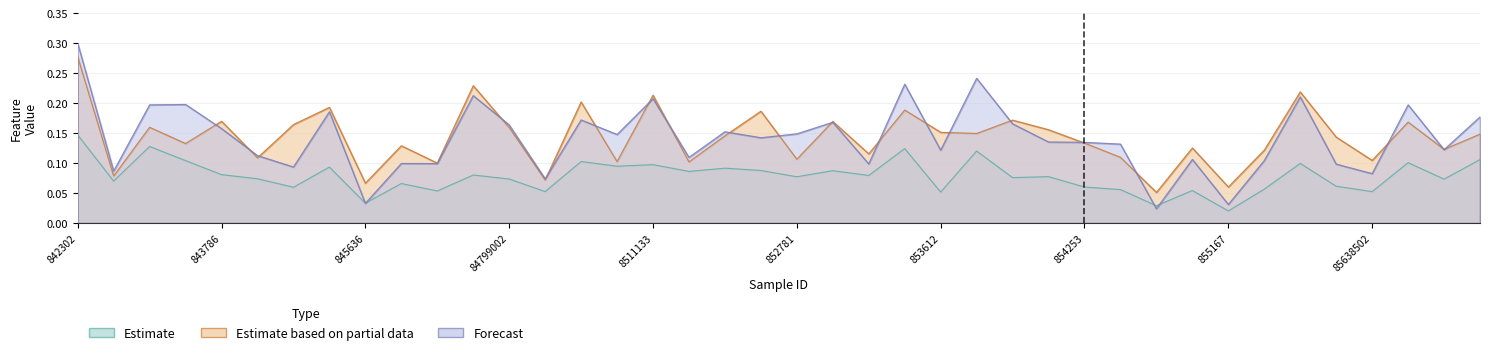

Reading left to right, what are all the values shown in this chart?

concave.points_mean: 0.1	0.1	0.1	0.1	0.1	0.1	0.1	0.1	0.0	0.1	0.1	0.1	0.1	0.1	0.1	0.1	0.1	0.1	0.1	0.1	0.1	0.1	0.1	0.1	0.1	0.1	0.1	0.1	0.1	0.1	0.0	0.1	0.0	0.1	0.1	0.1	0.1	0.1	0.1	0.1
compactness_mean: 0.3	0.1	0.2	0.1	0.2	0.1	0.2	0.2	0.1	0.1	0.1	0.2	0.2	0.1	0.2	0.1	0.2	0.1	0.1	0.2	0.1	0.2	0.1	0.2	0.2	0.1	0.2	0.2	0.1	0.1	0.1	0.1	0.1	0.1	0.2	0.1	0.1	0.2	0.1	0.1
concavity_mean: 0.3	0.1	0.2	0.2	0.2	0.1	0.1	0.2	0.0	0.1	0.1	0.2	0.2	0.1	0.2	0.1	0.2	0.1	0.2	0.1	0.1	0.2	0.1	0.2	0.1	0.2	0.2	0.1	0.1	0.1	0.0	0.1	0.0	0.1	0.2	0.1	0.1	0.2	0.1	0.2